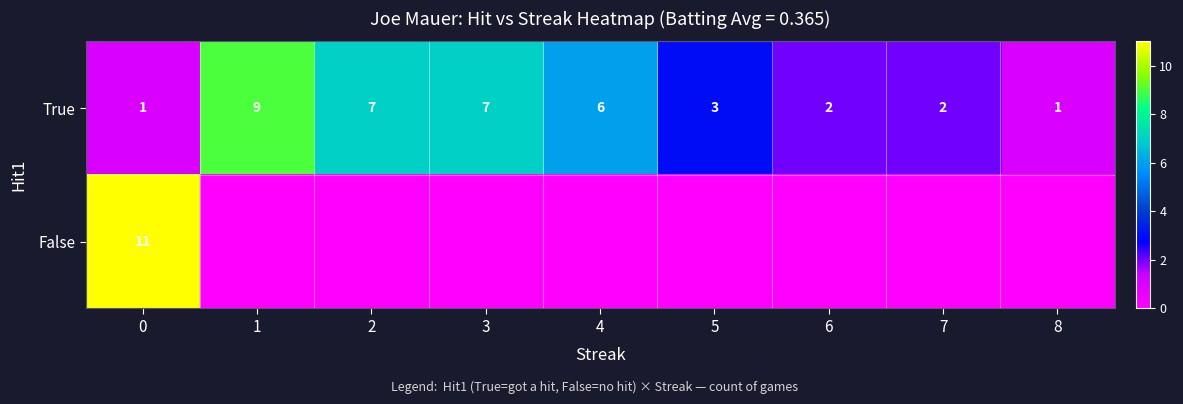

The True series shows 2 at 8. True or false?

False